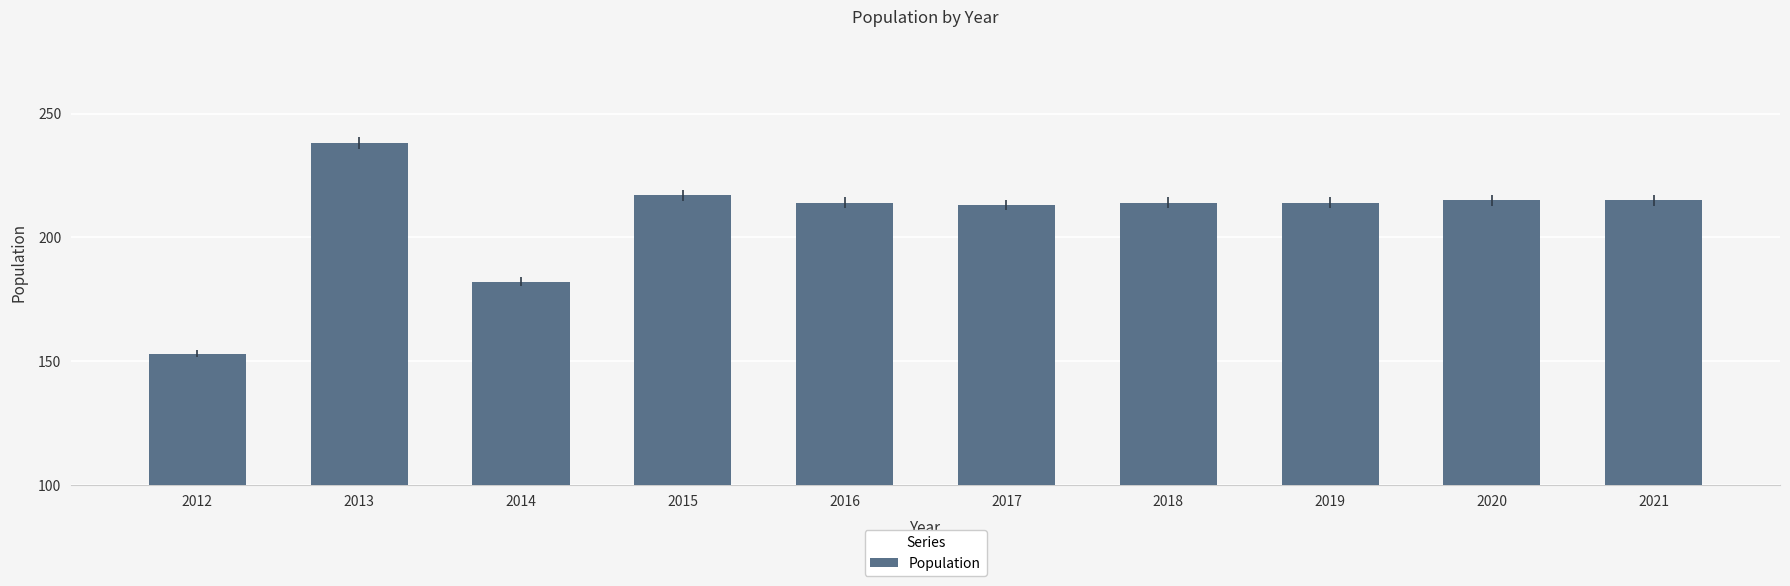

Where is the data nearest to the value 195?

2014